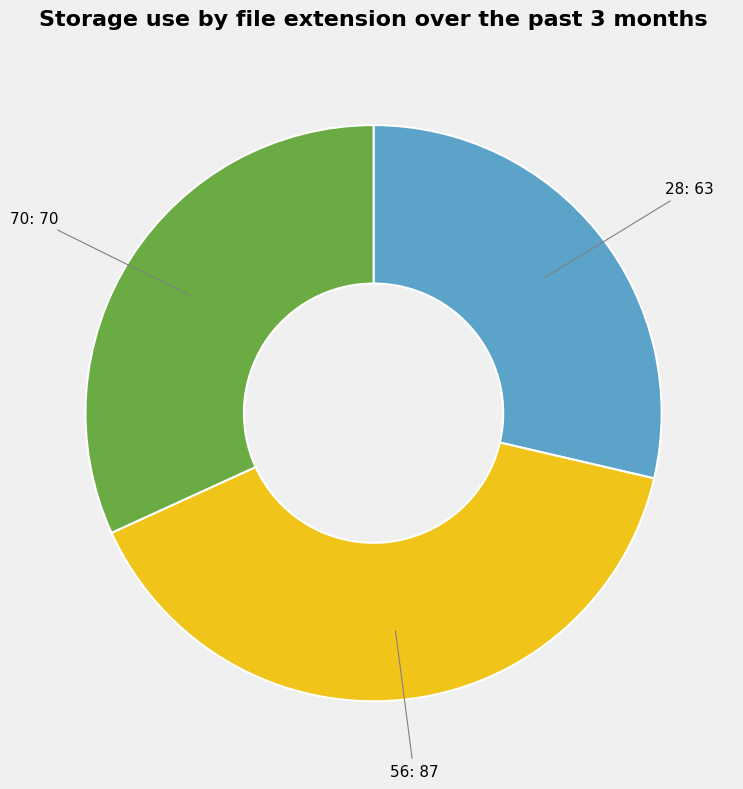

Is there a majority slice in this chart?

No